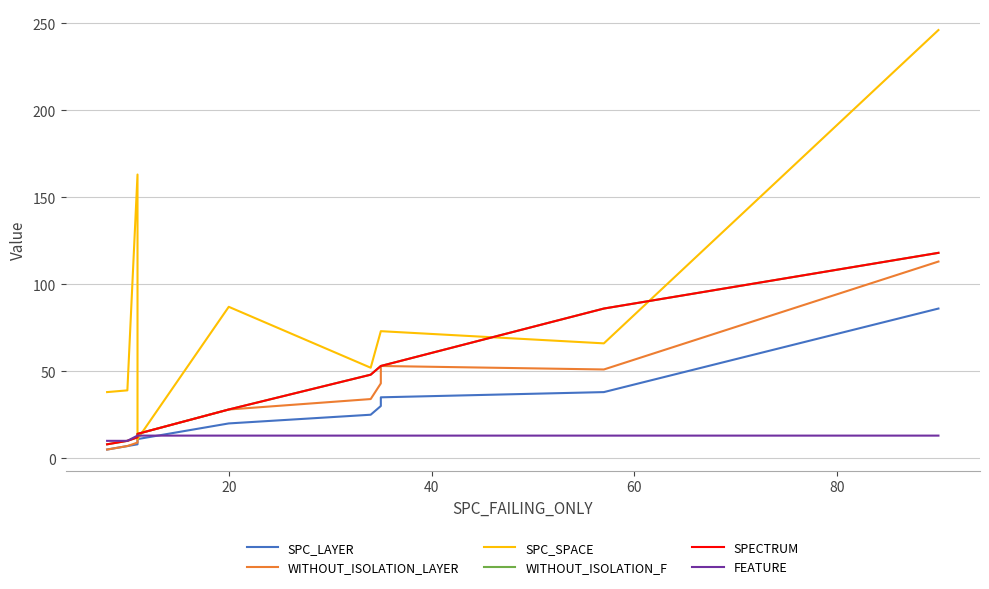

List the series in order of their peak value, lowest first.

FEATURE, SPC_LAYER, WITHOUT_ISOLATION_LAYER, WITHOUT_ISOLATION_F, SPECTRUM, SPC_SPACE